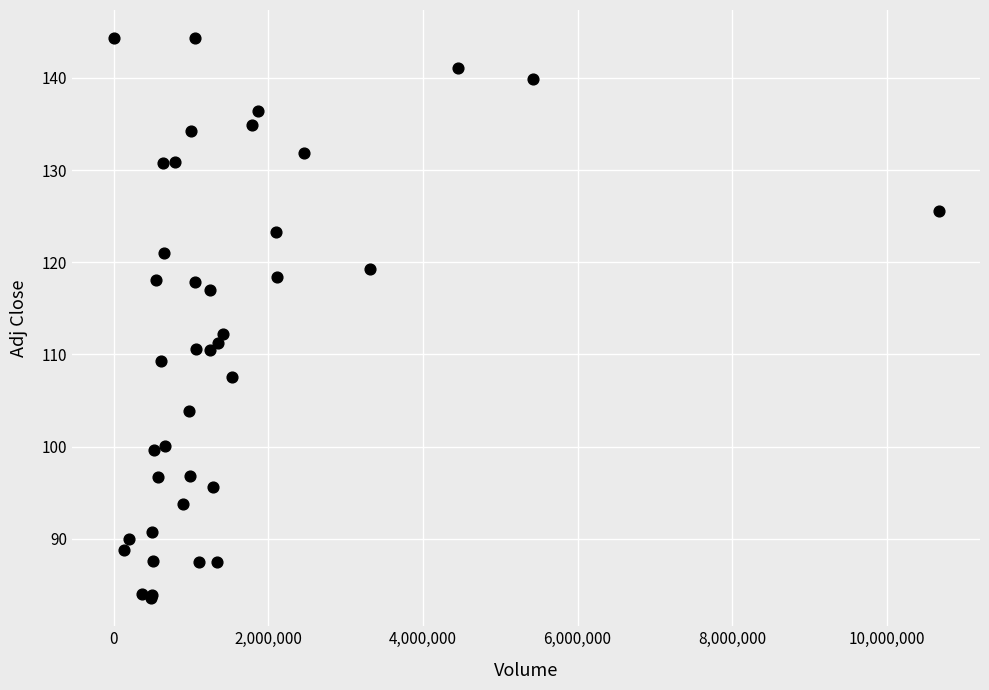

What Y value in the scatter plot is closest to 113?

112.2